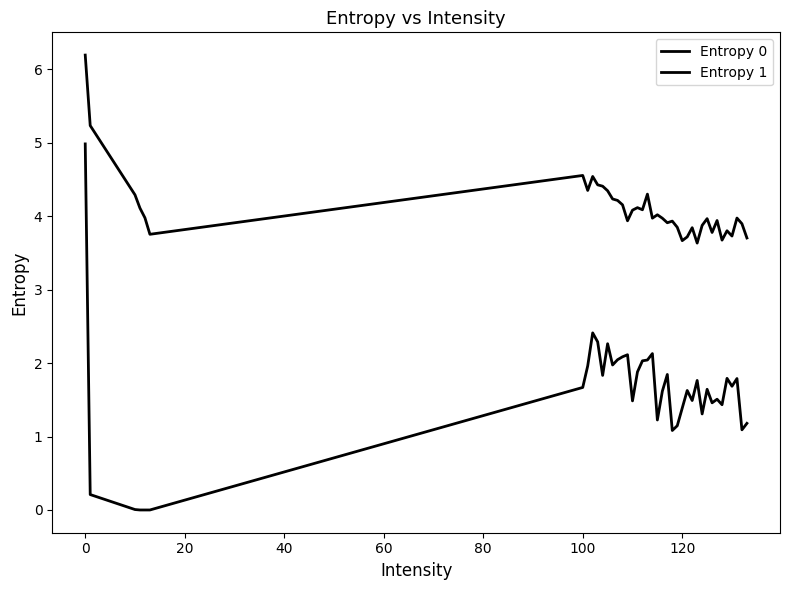

Does the chart have visible grid lines?

No